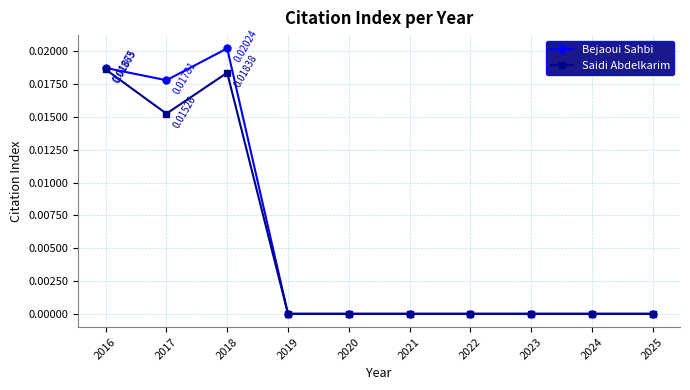

At which category is the sum across all series the highest?

2018